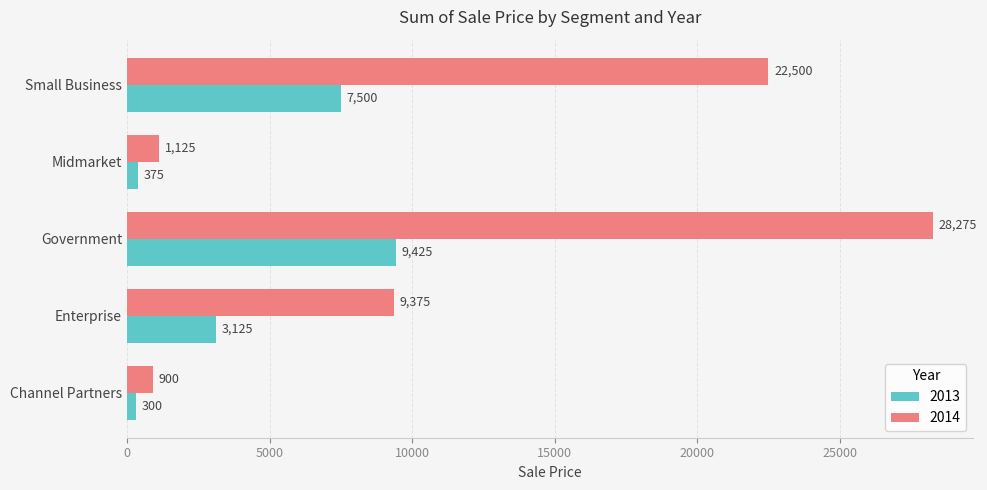

What is the smallest value displayed?

300